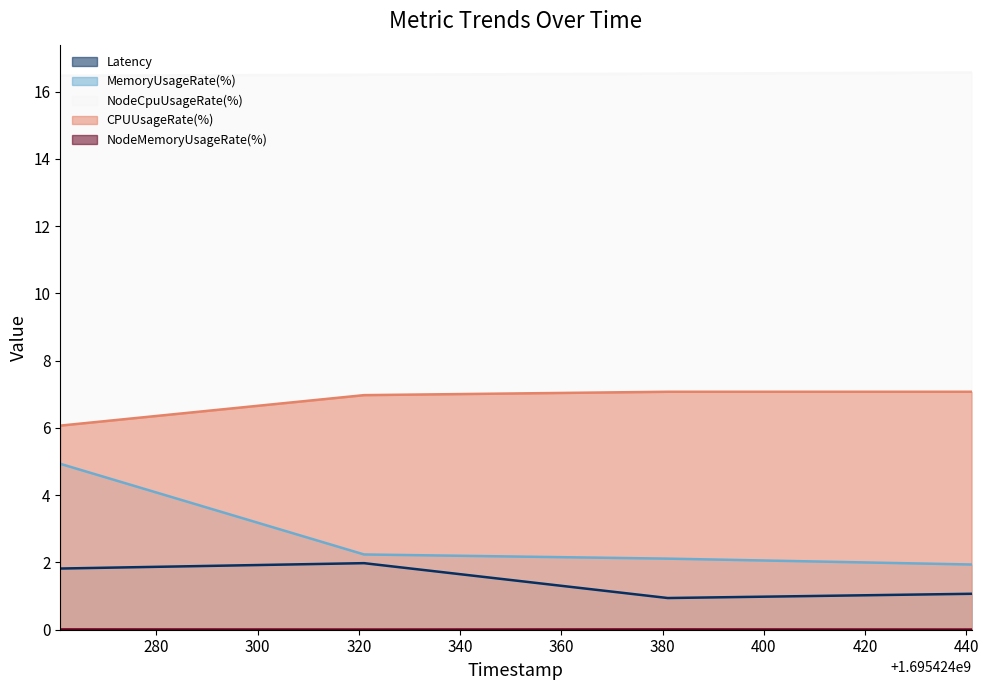

What are all the series names shown in the legend?

Latency, MemoryUsageRate(%), NodeCpuUsageRate(%), CPUUsageRate(%), NodeMemoryUsageRate(%)